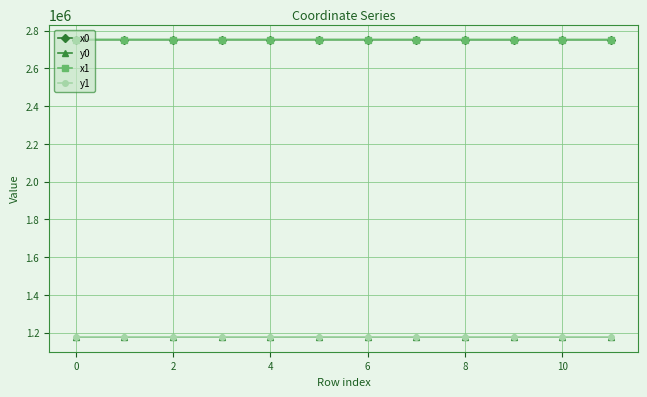

What is the greatest value displayed?

2752191.6